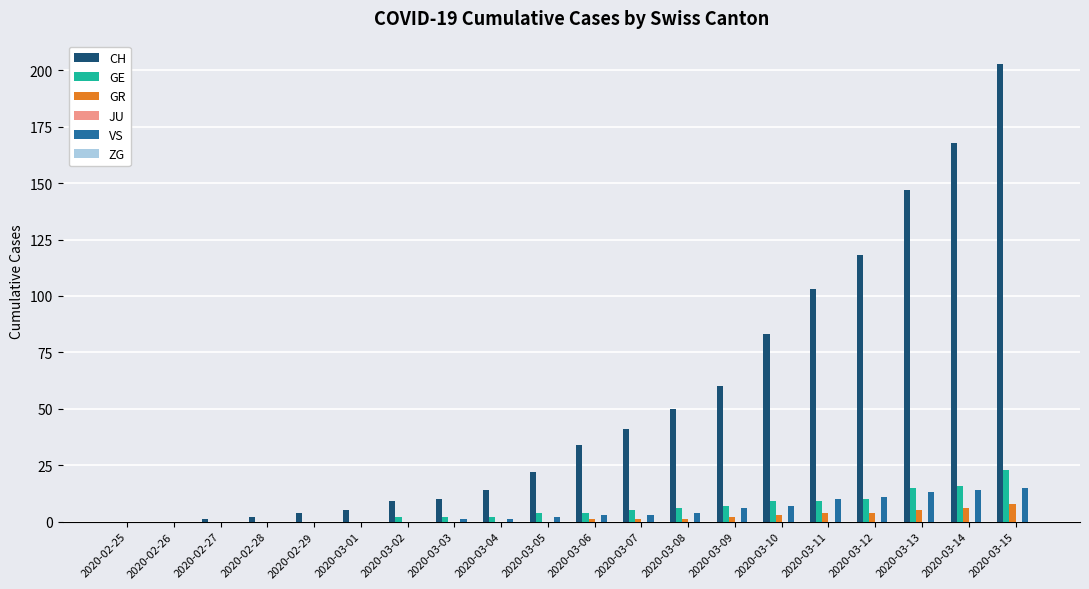

The GE series shows 23 at 2020-03-15. True or false?

True